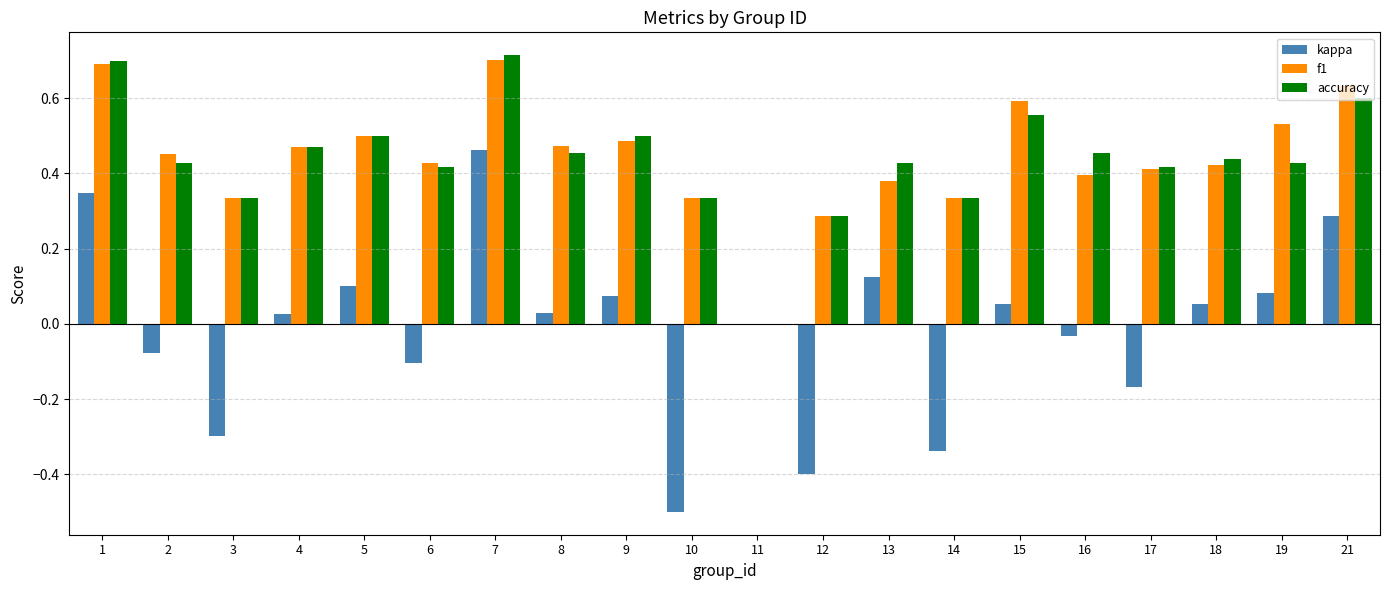

Between 2 and 7, which series saw the biggest shift?

kappa